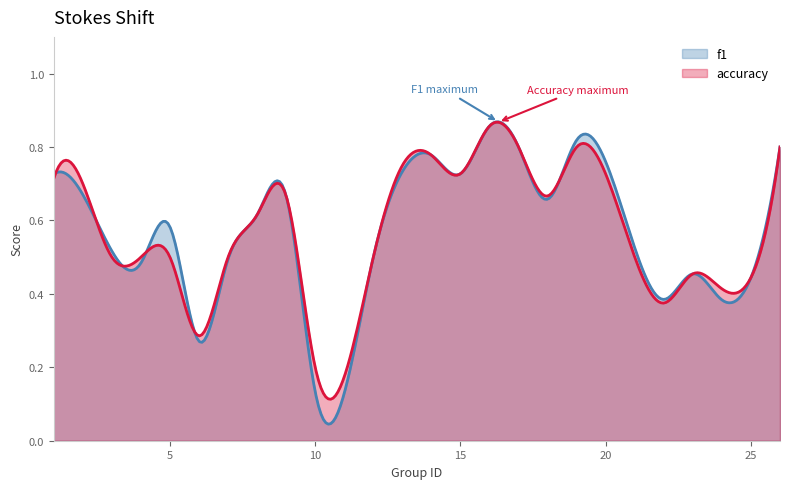

Which series has the widest spread of values?

f1